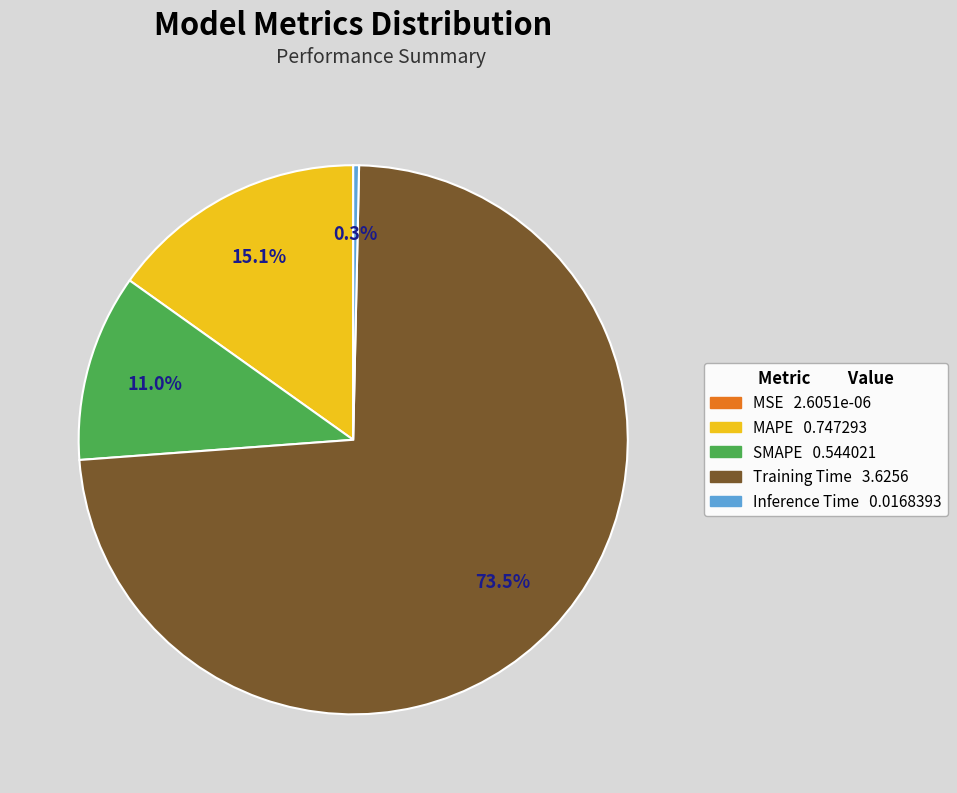

Is there a majority slice in this chart?

Yes